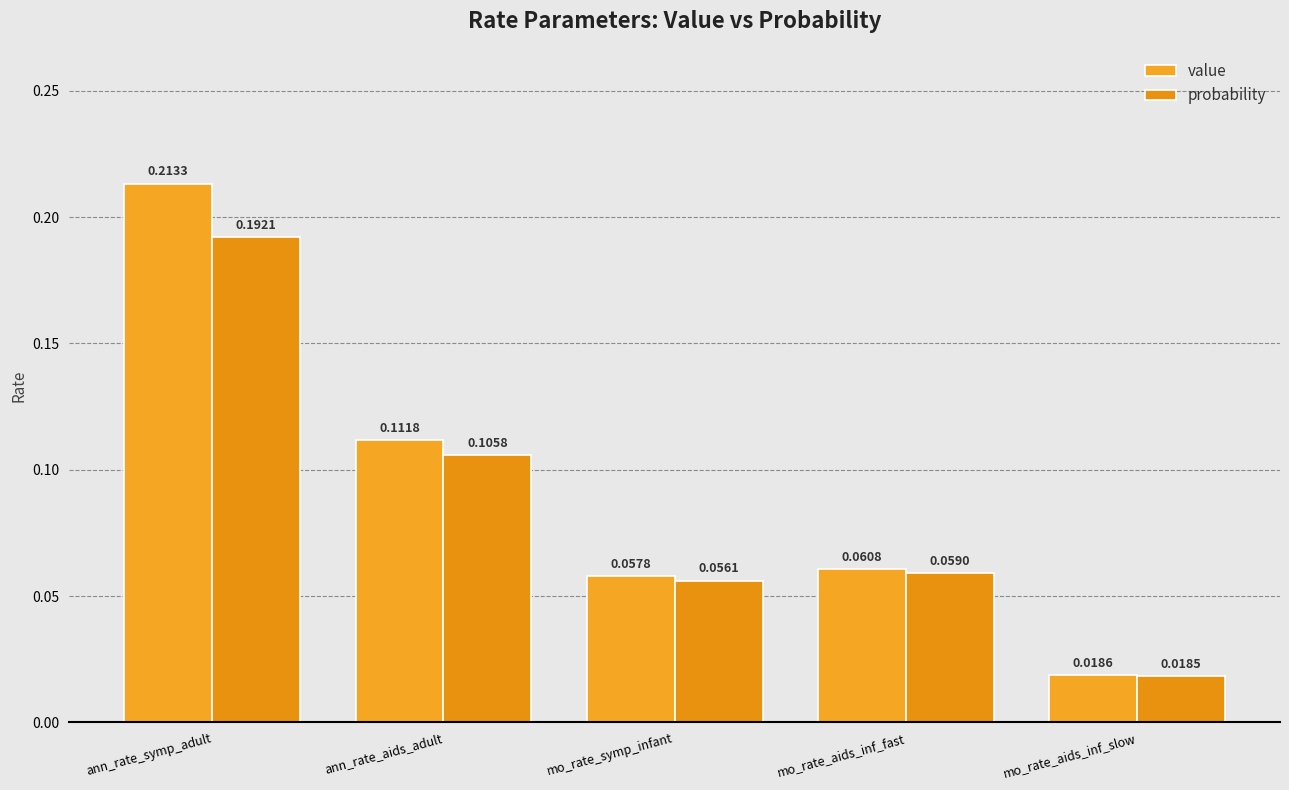

How many groups of bars are there?

5